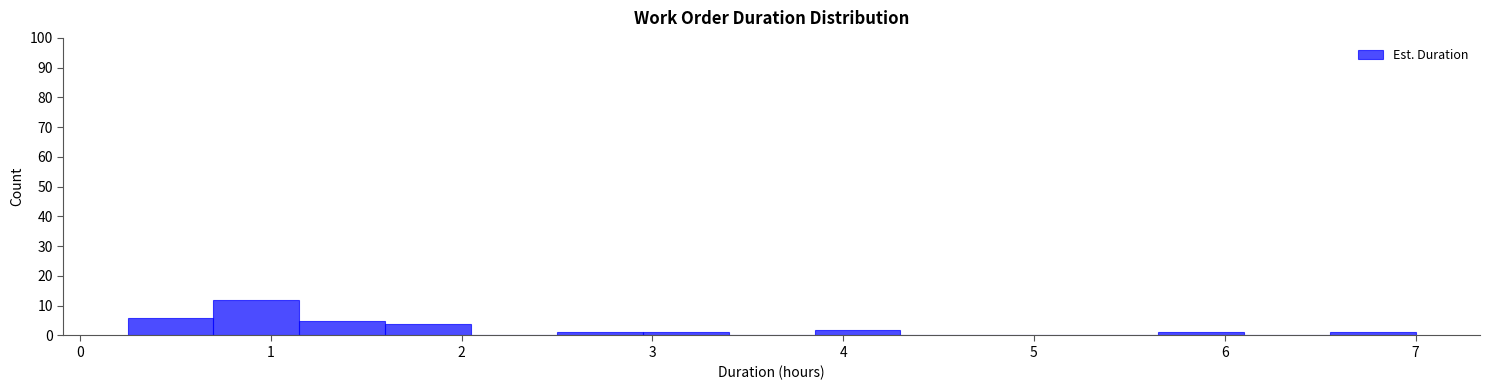

What is the height of the bar covering 2.95 to 3.40 on the x-axis? Neither the bar edges nor the heights are printed on the chart, so give them approximately, as read against the axes.

1